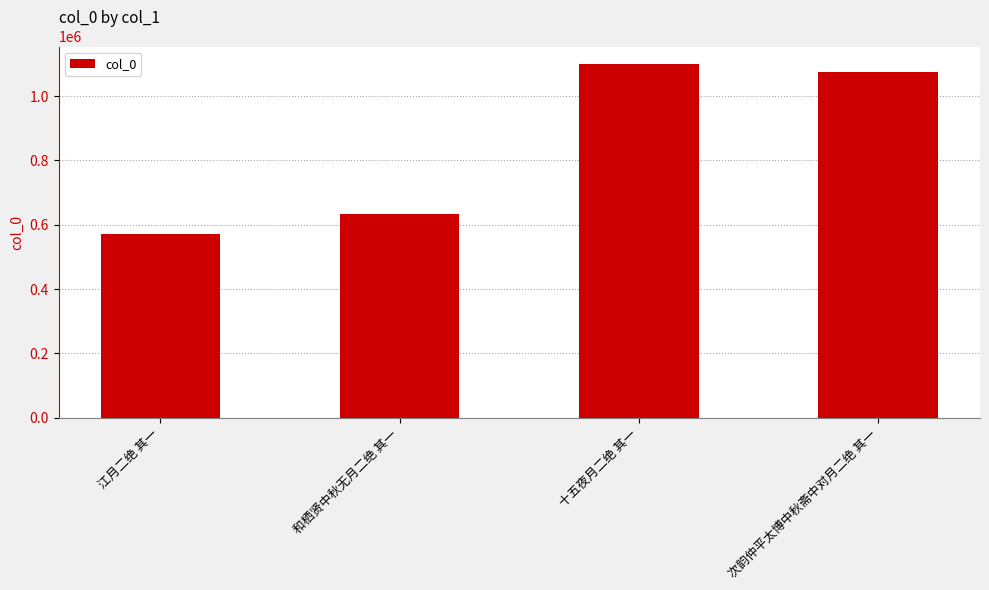

What is the change in value from 十五夜月二绝 其一 to 次韵仲平太博中秋斋中对月二绝 其一?

-23046